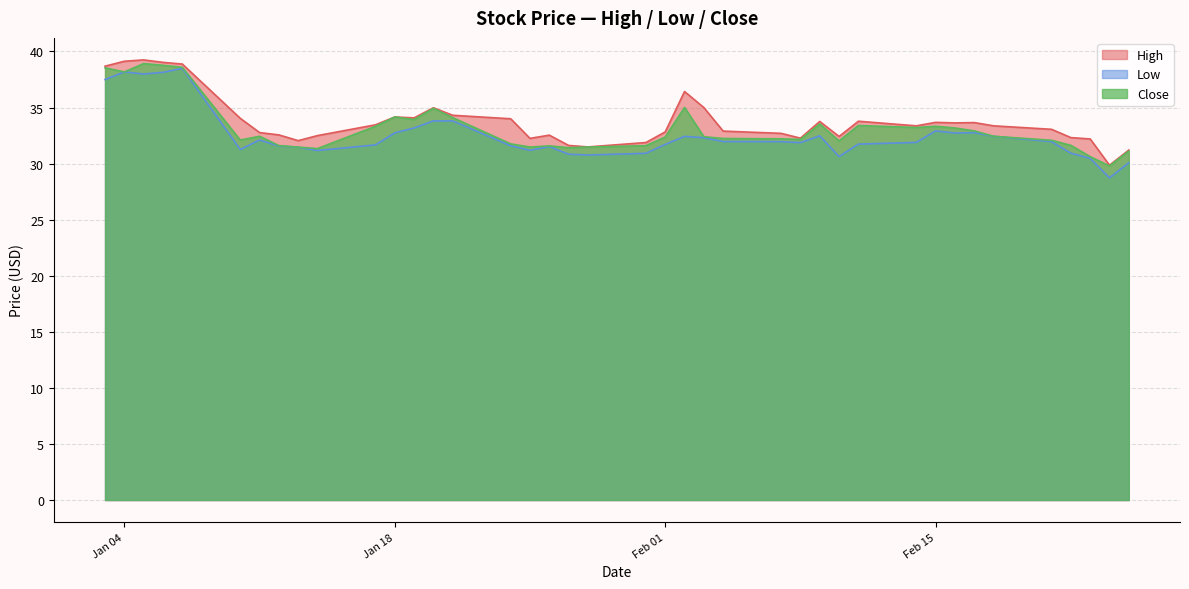

Rank the series by their maximum value, from lowest to highest.

Low, Close, High